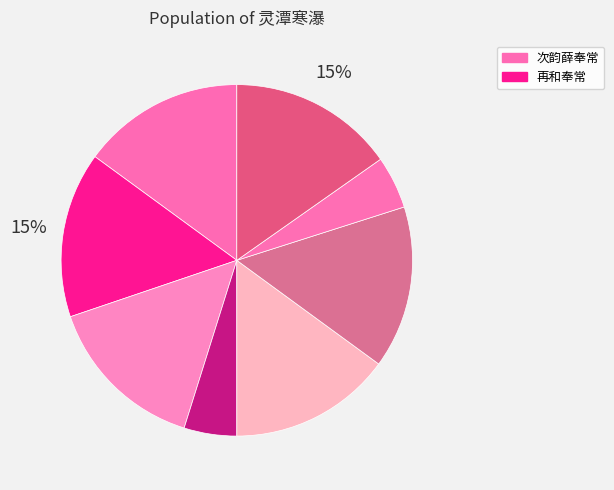

Count the number of slices in the pie.

8